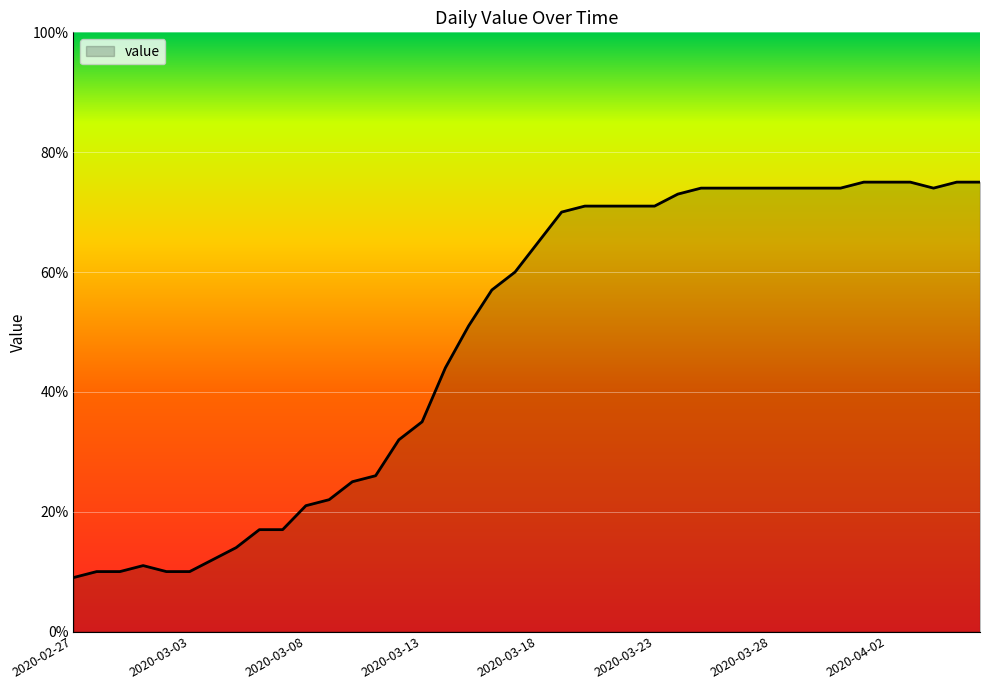

What is the smallest value displayed?

9